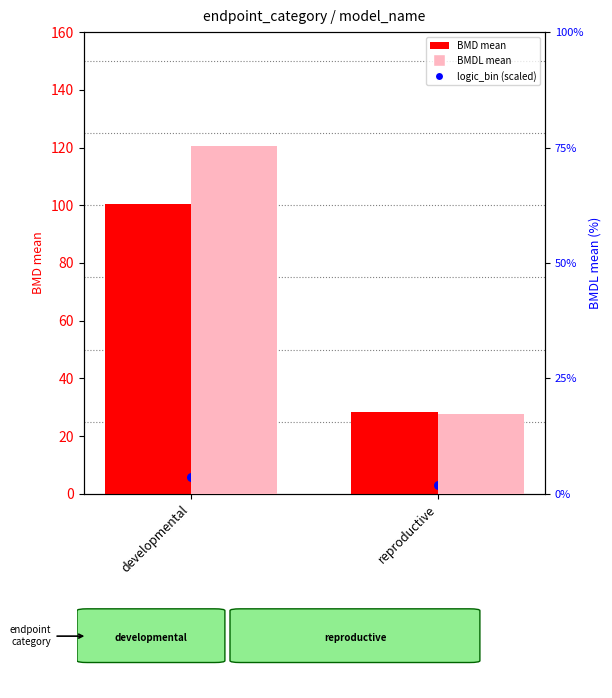

What is the total value across all series at developmental?

181.8